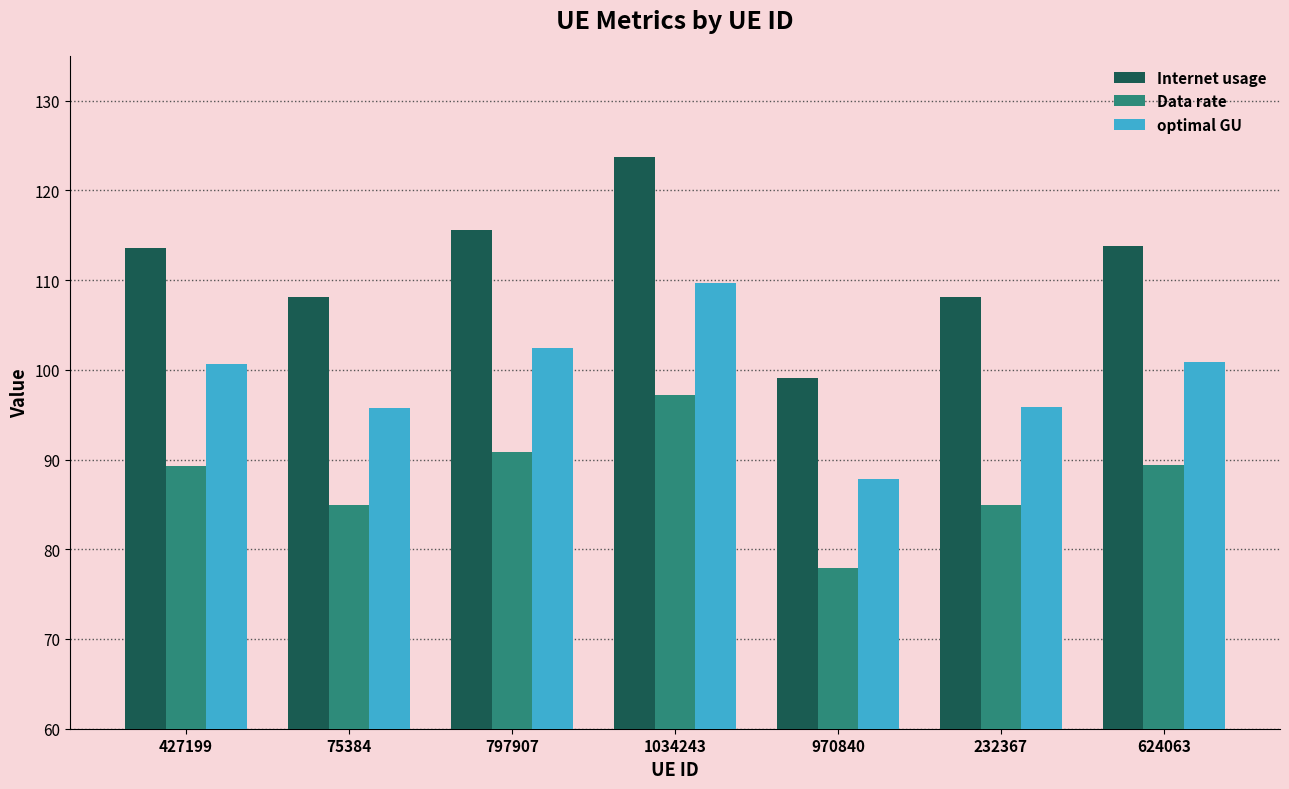

The value of optimal GU at 1034243 is 109.7. True or false?

True